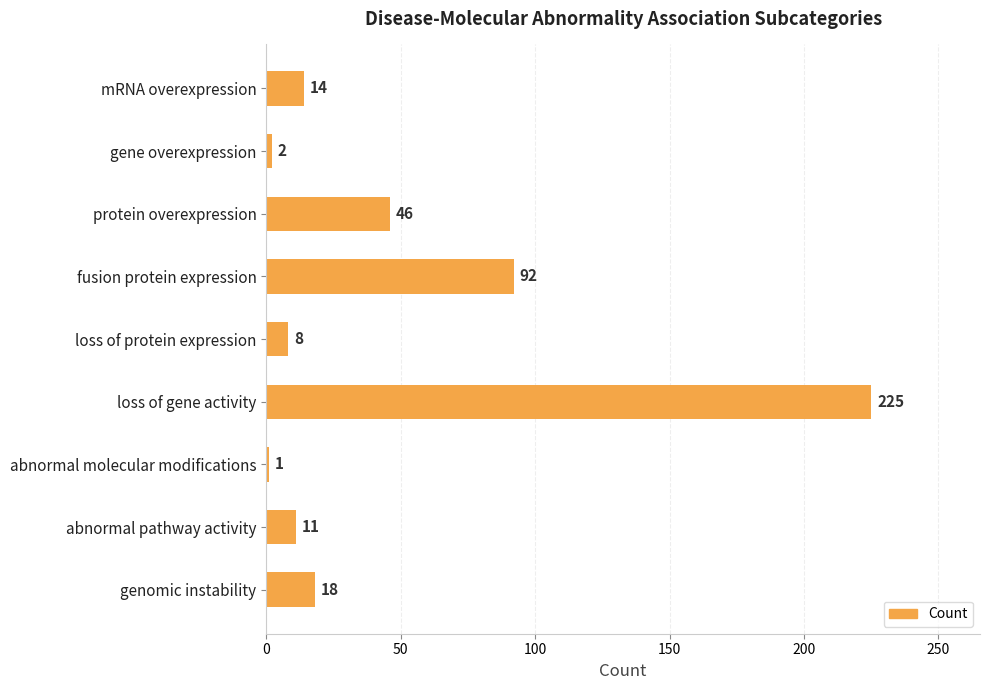

Are the bars grouped side by side (vs. stacked)?

No